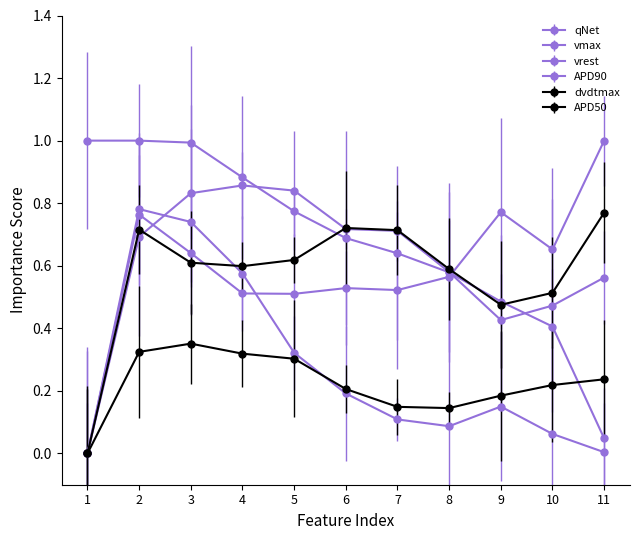

Where is dvdtmax nearest to the value 0?

1